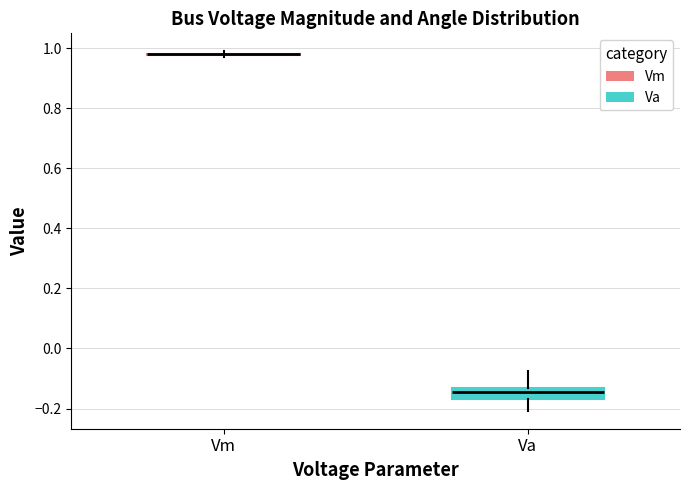

Reading left to right, read every box against the y-axis: the position of its median line, the range the box covers, and the ends of its whiskers. The values are not printed on the chart, so give them approximately, as read against the axis.

Vm: box collapsed to a line at 0.98, whiskers 0.98 to 0.98
Va: median -0.14 (inside the box), box -0.16 to -0.14, whiskers -0.20 to -0.08